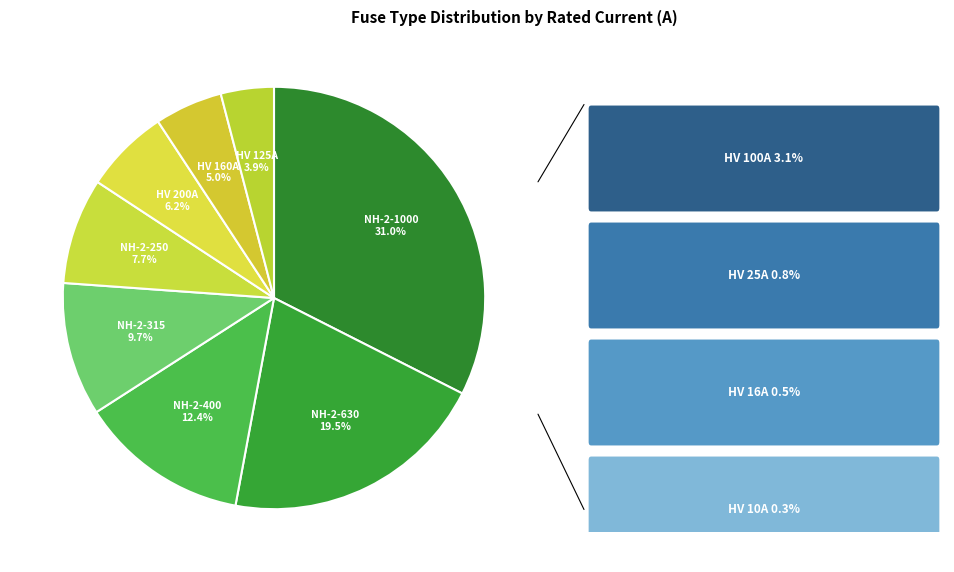

Which slice is the largest?

Siemens NH-2-1000